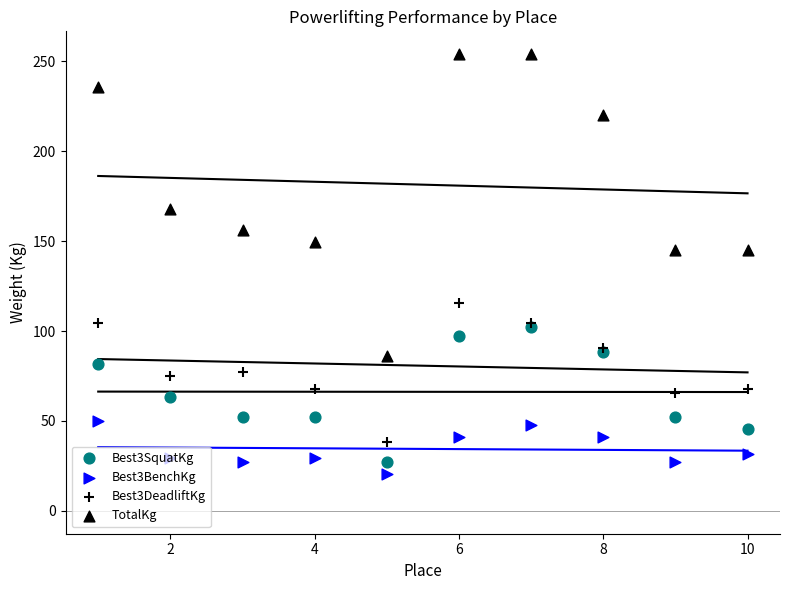

Which series reaches the minimum Y coordinate?

Best3BenchKg